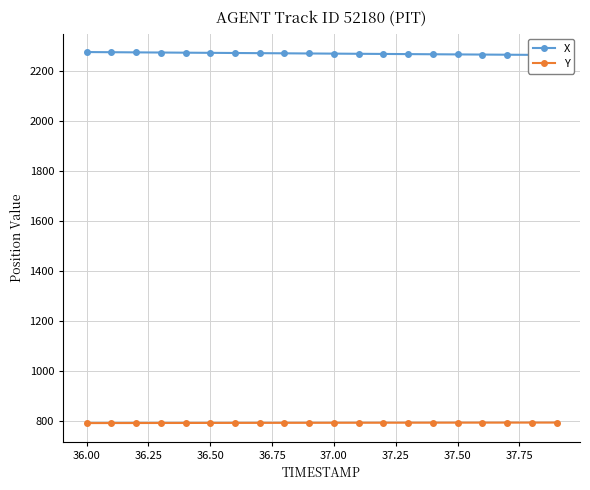

True or false: X and Y cross at least once.

False